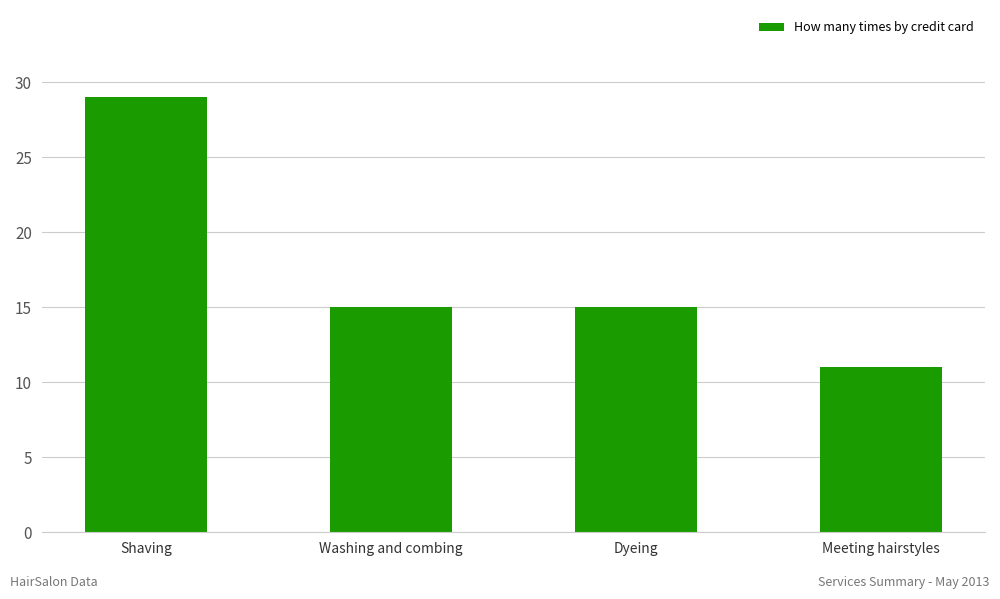

What is the change in value from Shaving to Washing and combing?

-14